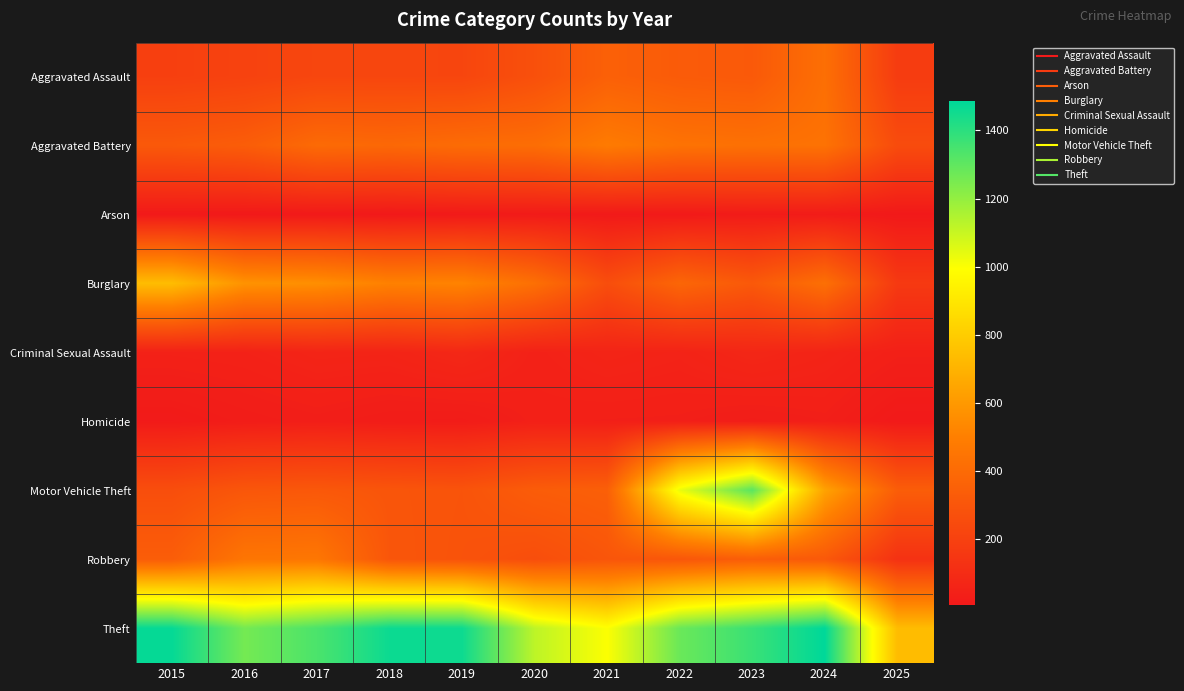

Reading right to left, what are all the values shown in this chart?

Aggravated Assault: 2025=176	2024=422	2023=318	2022=327	2021=352	2020=273	2019=223	2018=225	2017=225	2016=206	2015=194
Aggravated Battery: 2025=251	2024=438	2023=431	2022=439	2021=479	2020=415	2019=407	2018=389	2017=400	2016=336	2015=316
Arson: 2025=7	2024=20	2023=19	2022=12	2021=12	2020=17	2019=12	2018=7	2017=10	2016=7	2015=9
Burglary: 2025=162	2024=426	2023=316	2022=379	2021=261	2020=425	2019=517	2018=506	2017=562	2016=576	2015=738
Criminal Sexual Assault: 2025=41	2024=60	2023=73	2022=55	2021=62	2020=48	2019=77	2018=60	2017=62	2016=50	2015=46
Homicide: 2025=11	2024=36	2023=28	2022=37	2021=38	2020=41	2019=22	2018=25	2017=33	2016=26	2015=15
Motor Vehicle Theft: 2025=337	2024=635	2023=1310	2022=1031	2021=348	2020=333	2019=290	2018=298	2017=312	2016=304	2015=263
Robbery: 2025=126	2024=315	2023=340	2022=304	2021=300	2020=263	2019=287	2018=301	2017=460	2016=454	2015=337
Theft: 2025=736	2024=1486	2023=1373	2022=1279	2021=998	2020=1120	2019=1459	2018=1461	2017=1339	2016=1259	2015=1474